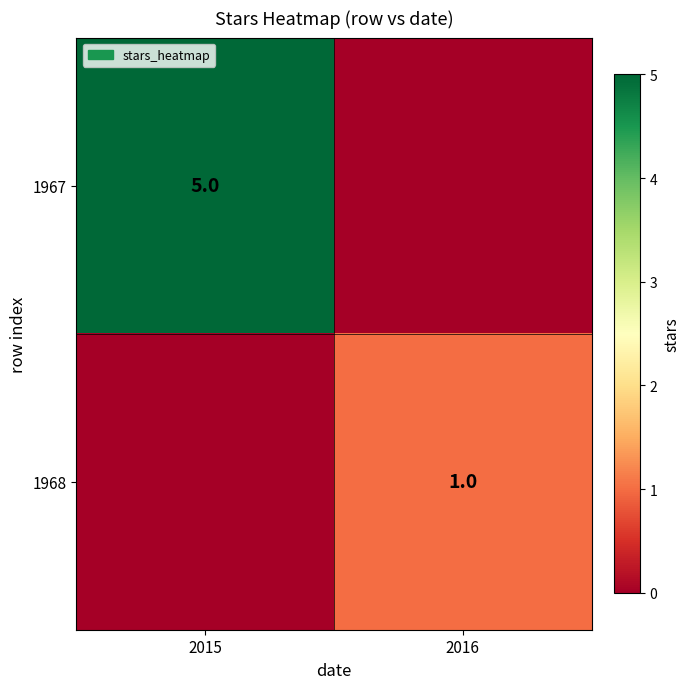

Is it true that 1967 equals 8 at 2015?

False